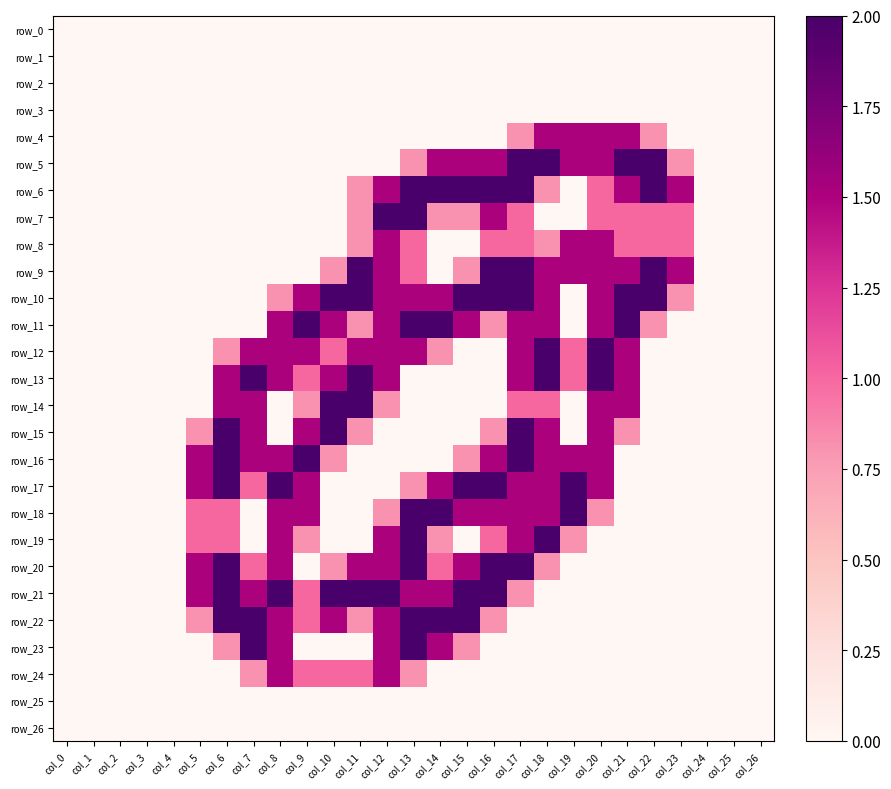

At how many categories does at least one series exceed 1?

19